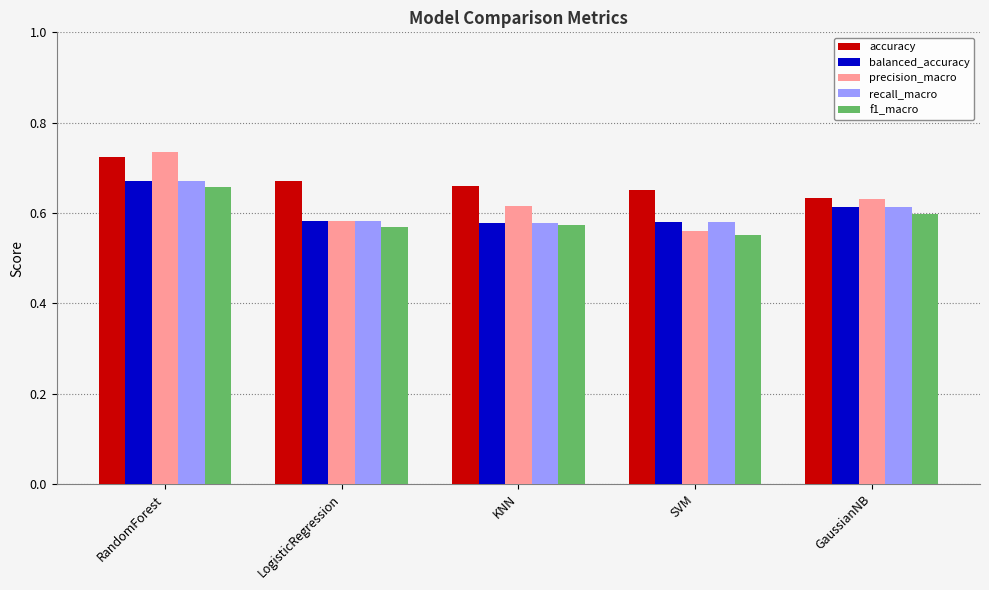

Is the value of balanced_accuracy at KNN greater than the value of f1_macro at GaussianNB?

No